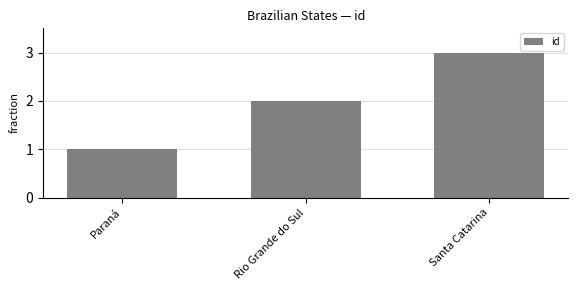

What is the label of the 3rd bar from the right?

Paraná